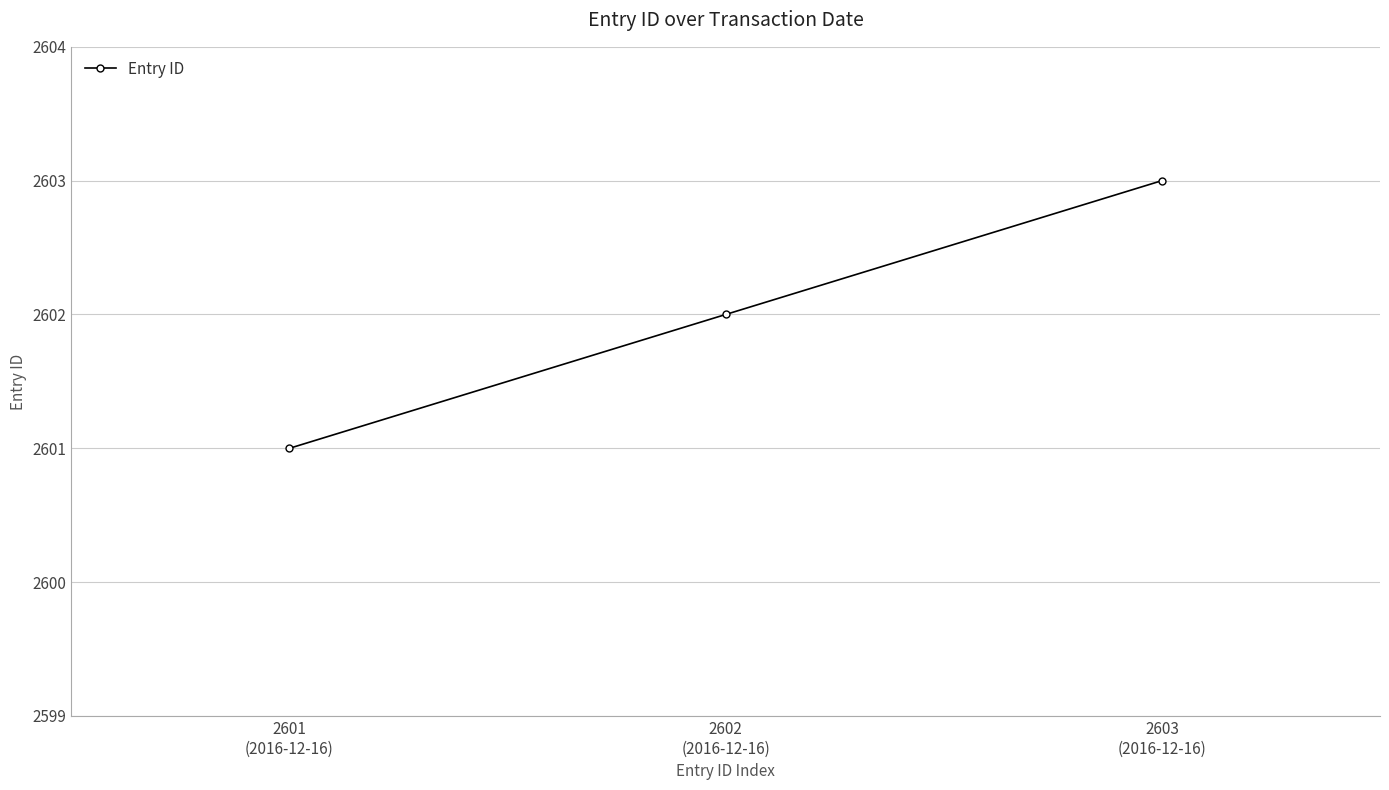

How many categories are shown in the chart?

3